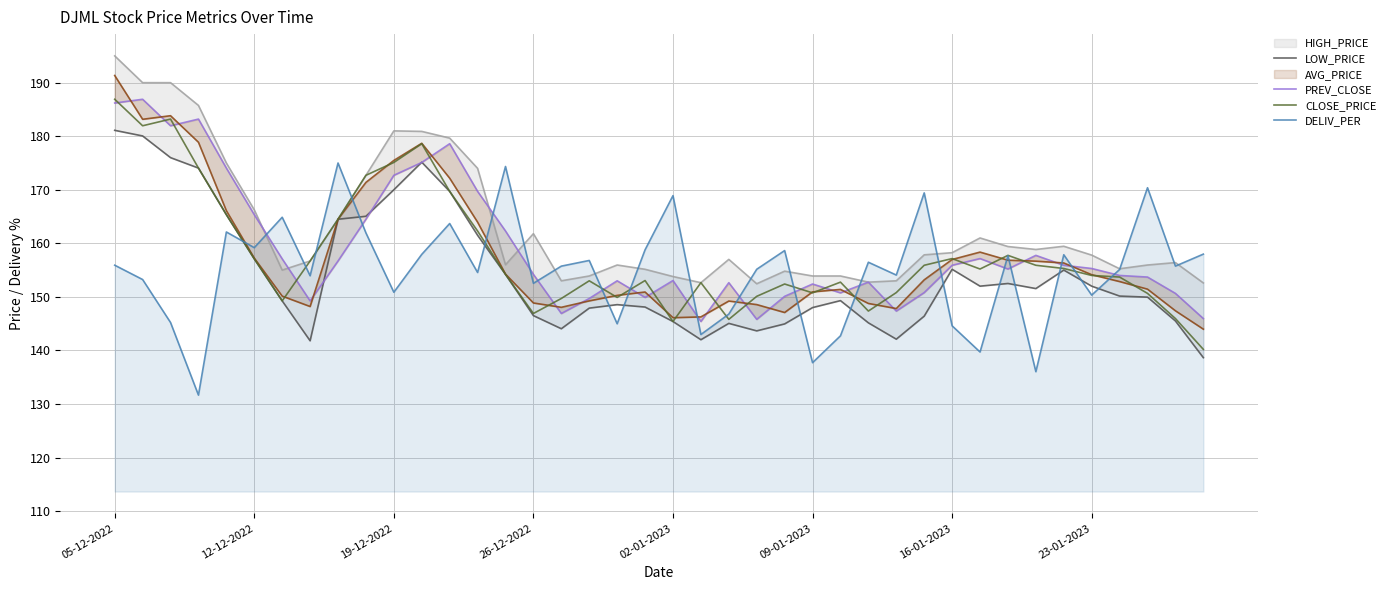

Reading right to left, extract all data points from this chart.

LOW_PRICE: 138.7	145.5	149.9	150.2	152.0	155.0	151.6	152.5	152.0	155.2	146.4	142.1	145.2	149.3	148.0	144.9	143.7	145.1	142.0	145.4	148.1	148.6	147.9	144.1	146.5	154.2	161.5	169.7	175.2	170.0	165.1	164.5	141.8	149.2	157.1	165.3	174.1	176.0	180.1	181.1
PREV_CLOSE: 145.9	150.7	153.7	154.0	155.3	155.9	157.8	155.2	157.2	155.9	150.8	147.3	152.8	150.8	152.4	150.1	145.8	152.7	145.4	153.1	149.9	153.0	149.7	146.9	154.2	162.3	169.7	178.6	175.1	172.7	164.5	156.7	149.2	157.1	165.3	174.1	183.2	181.9	186.9	186.2
CLOSE_PRICE: 140.2	145.9	150.7	153.7	154.0	155.3	155.9	157.8	155.2	157.2	155.9	150.8	147.3	152.8	150.8	152.4	150.1	145.8	152.7	145.4	153.1	149.9	153.0	149.7	146.9	154.2	162.3	169.7	178.6	175.1	172.7	164.5	156.7	149.2	157.1	165.3	174.1	183.2	181.9	186.9
DELIV_PER: 158.0	155.7	170.4	155.1	150.3	157.9	136.0	157.7	139.7	144.6	169.4	154.1	156.5	142.7	137.7	158.6	155.2	146.8	143.0	168.9	158.8	145.0	156.8	155.7	152.5	174.3	154.6	163.7	157.9	150.9	161.9	175.0	153.9	164.9	159.2	162.1	131.7	145.2	153.2	155.9